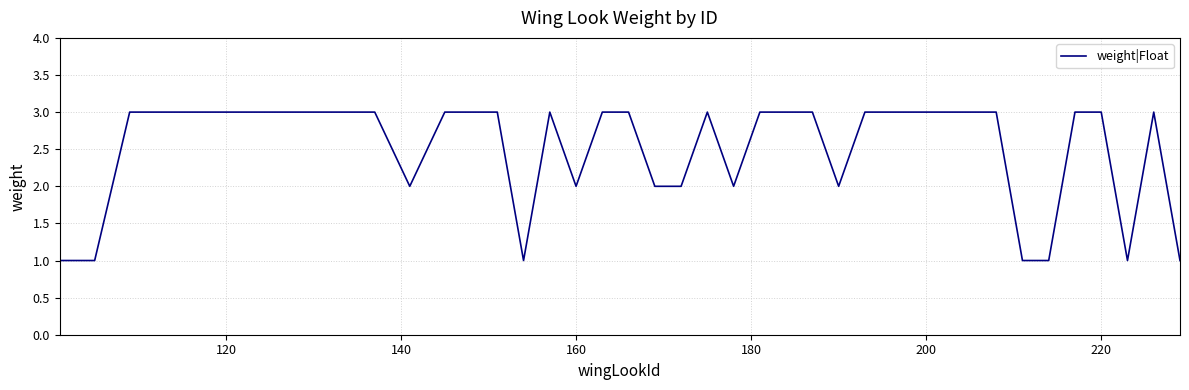

What is the maximum value shown in the chart?

3